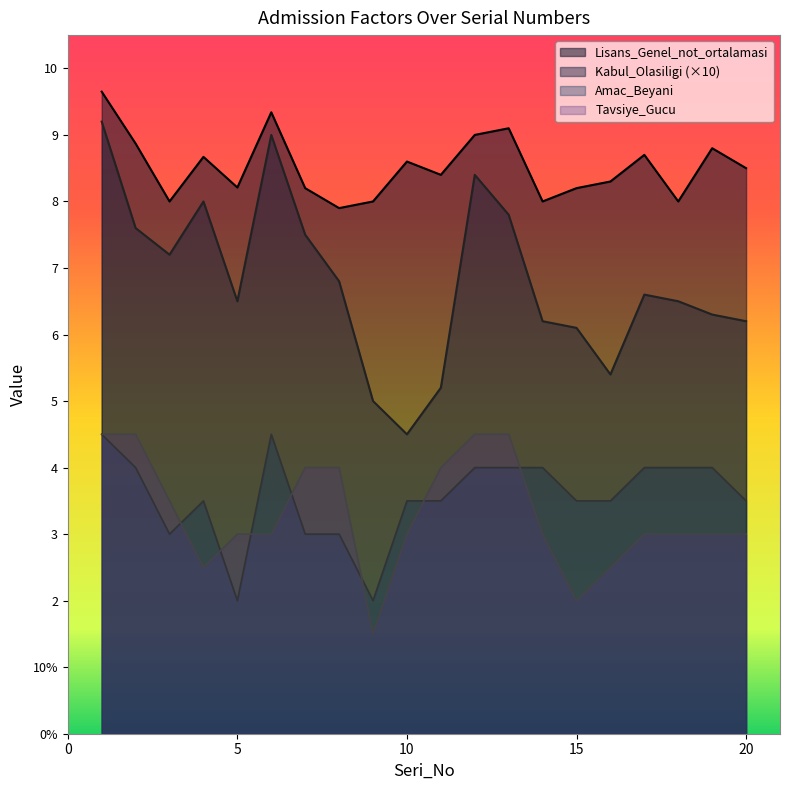

Is the value of Tavsiye_Gucu at 16 greater than the value of Amac_Beyani at 1?

No